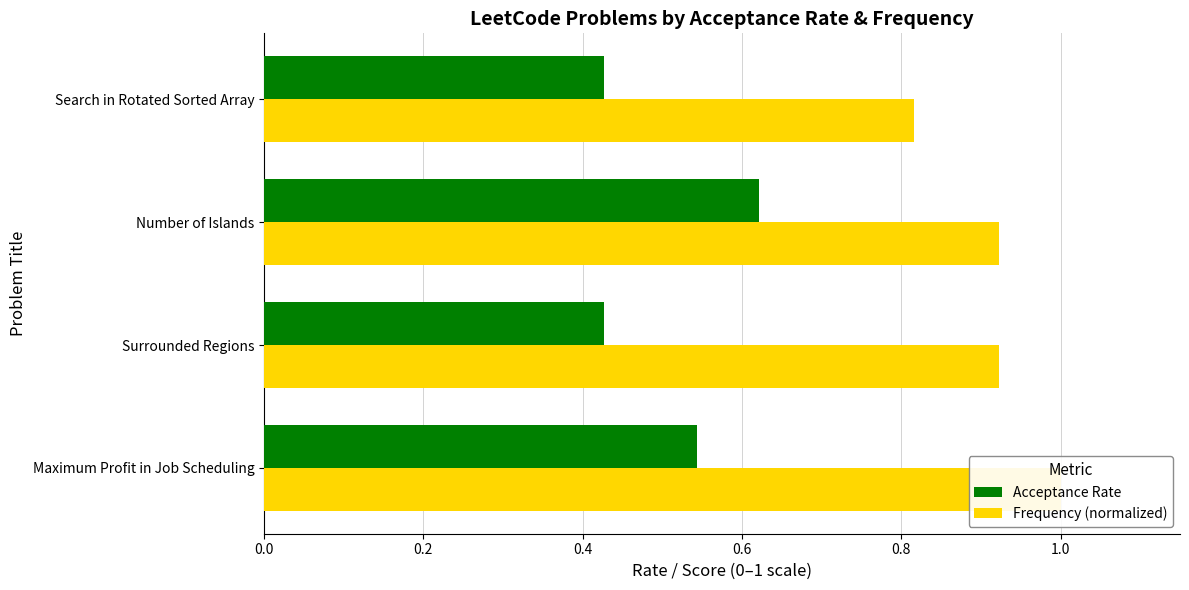

Between Search in Rotated Sorted Array and Number of Islands, which is larger?

Number of Islands